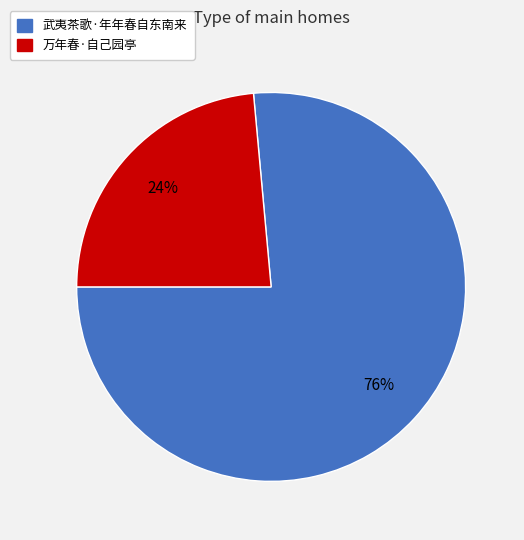

How many segments does this pie chart have?

2